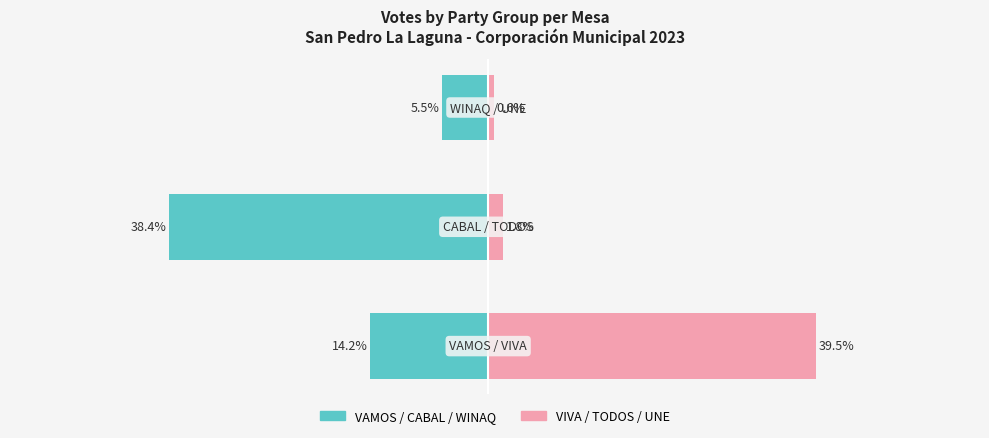

What is the greatest value displayed?

39.5